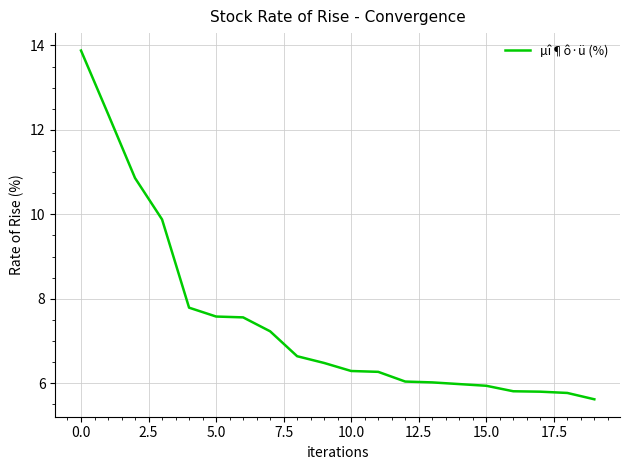

What is the minimum value shown in the chart?

5.6